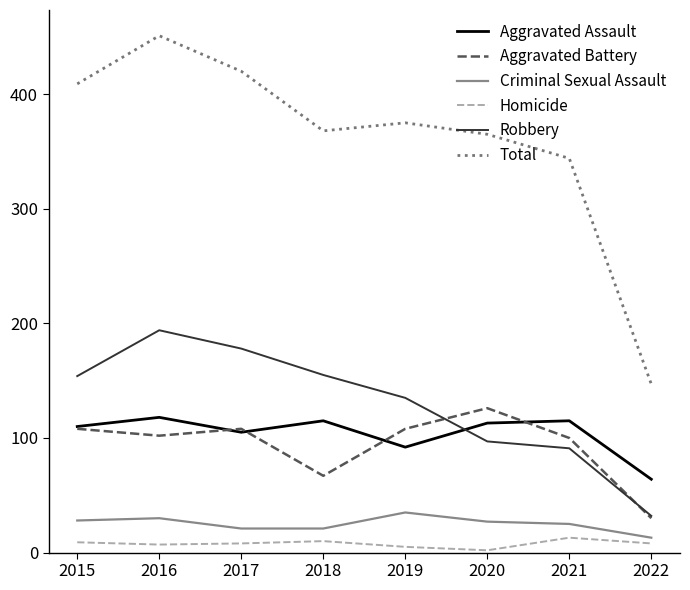

True or false: Criminal Sexual Assault and Homicide intersect in this chart.

False